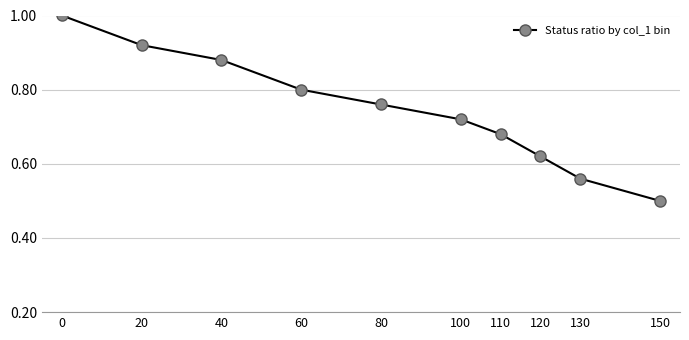

What is the difference between the maximum and minimum values?

0.5